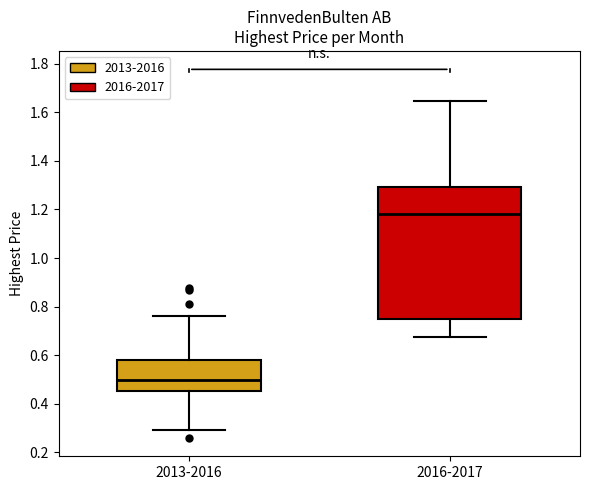

Reading left to right, read every box against the y-axis: the position of its median line, the range the box covers, and the ends of its whiskers. The values are not printed on the chart, so give them approximately, as read against the axis.

2013-2016: median 0.50, box 0.46 to 0.58, whiskers 0.30 to 0.76
2016-2017: median 1.18, box 0.74 to 1.30, whiskers 0.68 to 1.64